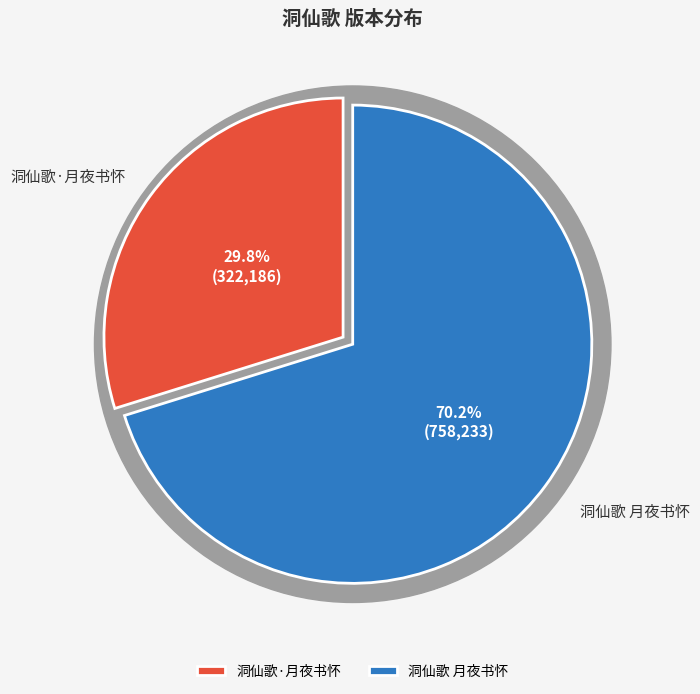

Which category has the smallest portion of the pie?

洞仙歌·月夜书怀